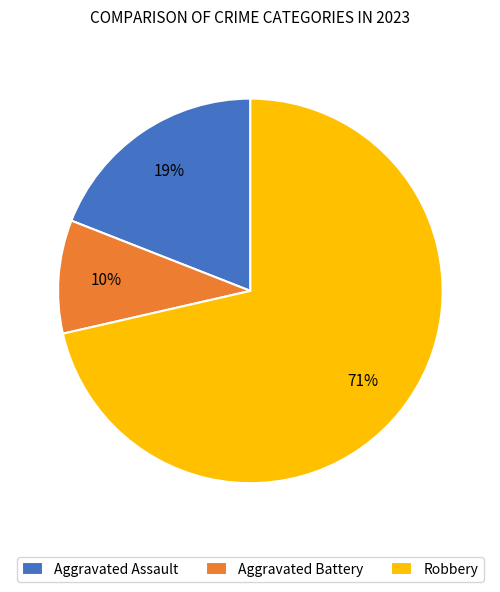

What percentage is the Aggravated Battery slice, to the nearest percent?

10%